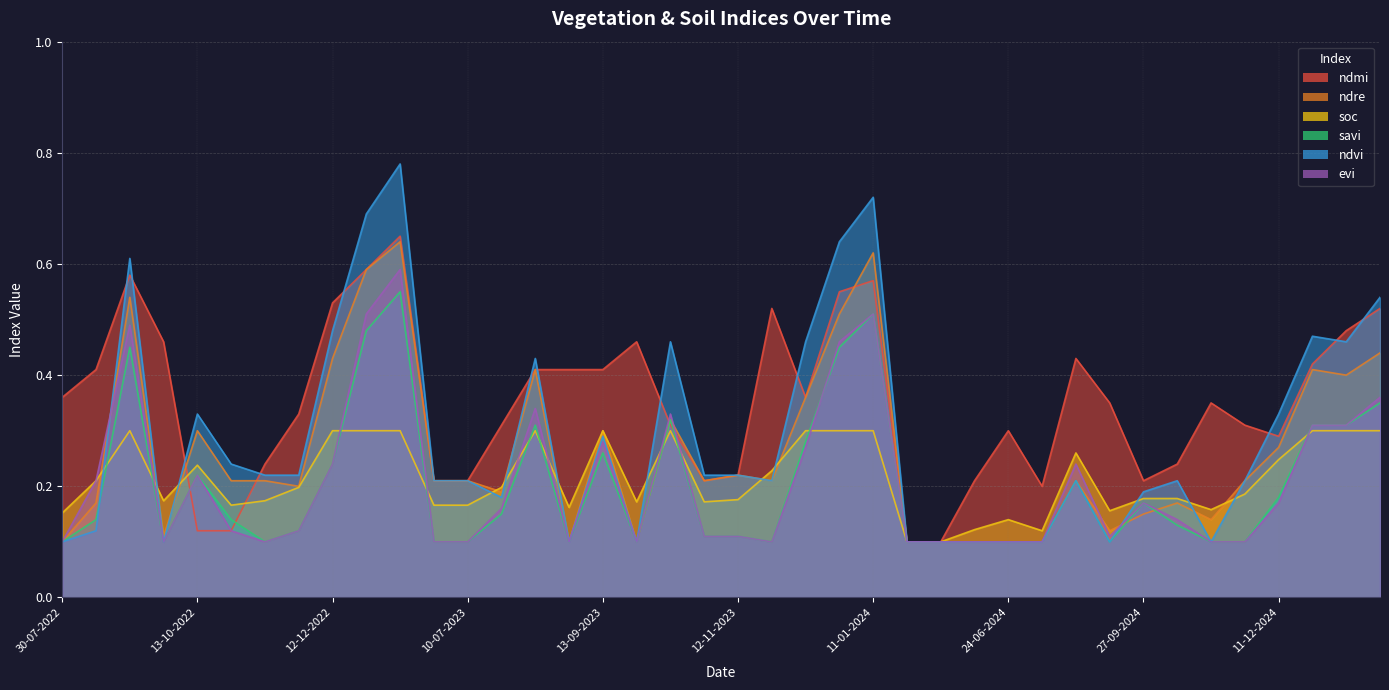

Which series ends up on top after the final intersection of ndvi and evi?

ndvi